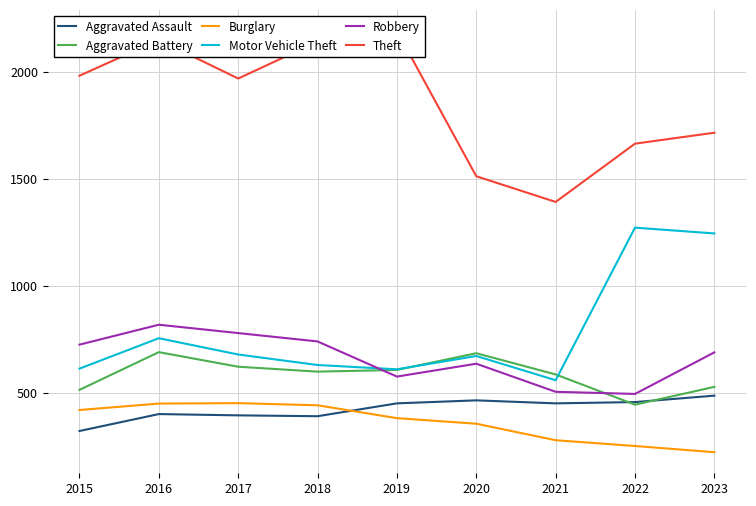

Which series changed the most between 2020 and 2021?

Robbery